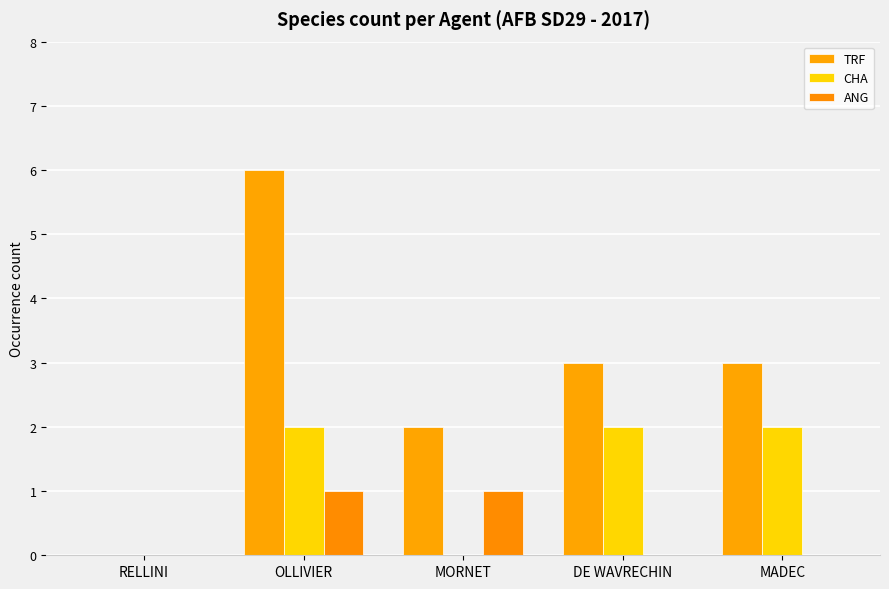

What is the average value of the CHA series?

1